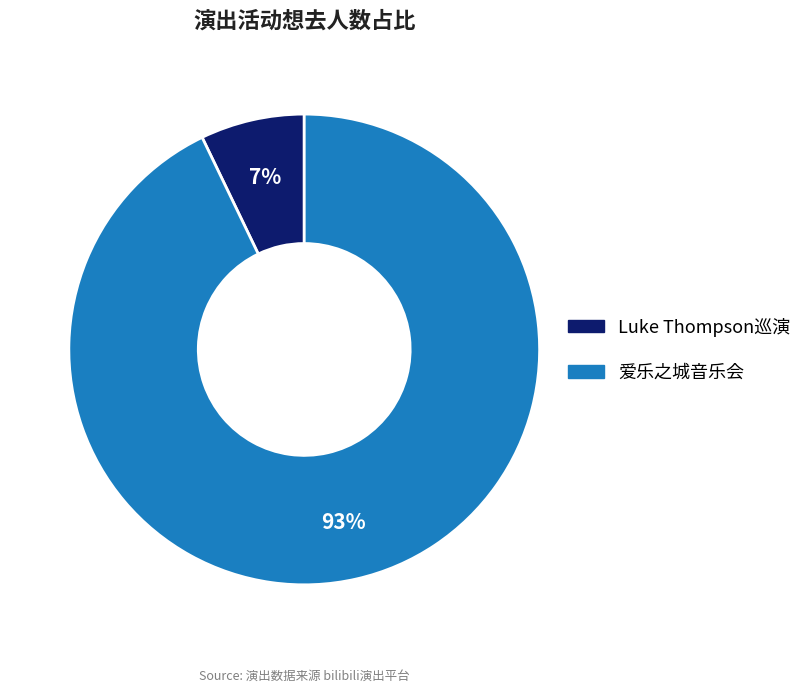

Is it true that 爱乐之城音乐会 is 93% of the pie?

True